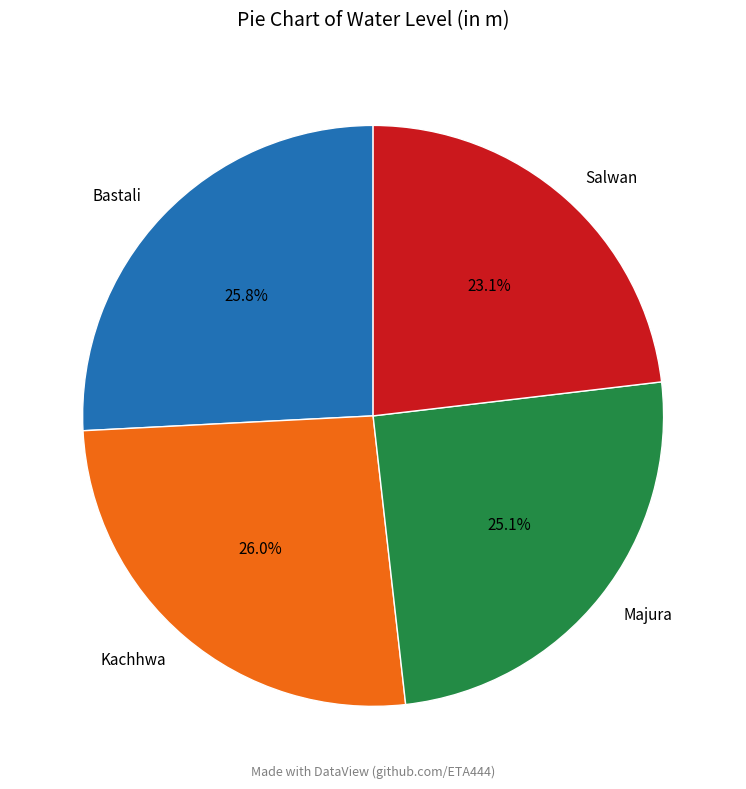

Which slice is the smallest?

Salwan